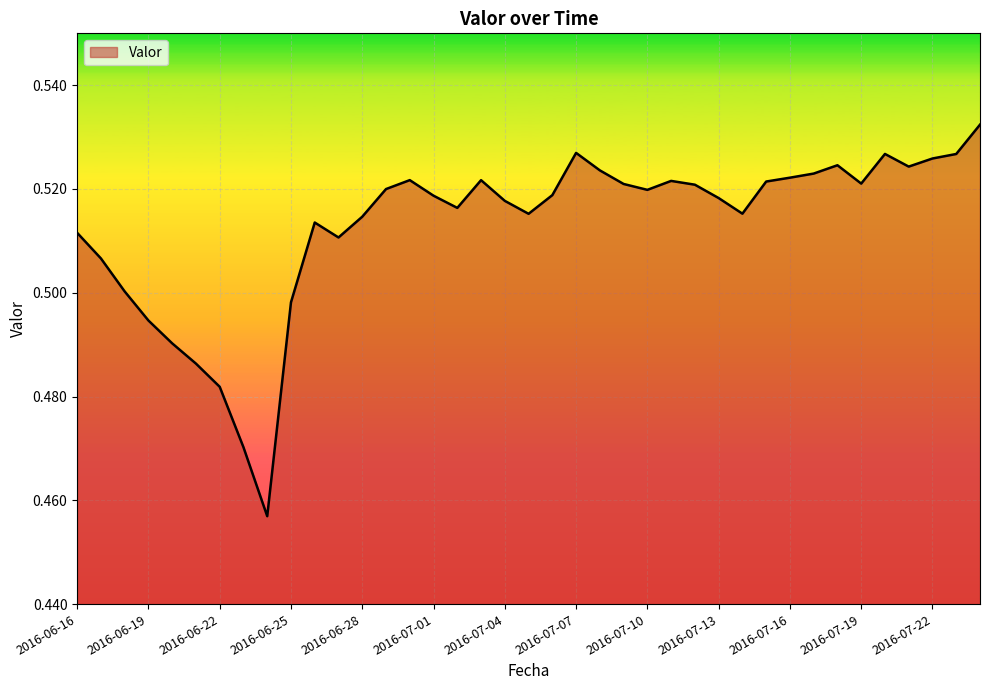

Rank the categories by value from highest to lowest.

2016-07-24, 2016-07-07, 2016-07-20, 2016-07-23, 2016-07-22, 2016-07-18, 2016-07-21, 2016-07-08, 2016-07-17, 2016-07-16, 2016-06-30, 2016-07-03, 2016-07-11, 2016-07-15, 2016-07-19, 2016-07-09, 2016-07-12, 2016-06-29, 2016-07-10, 2016-07-06, 2016-07-01, 2016-07-13, 2016-07-04, 2016-07-02, 2016-07-14, 2016-07-05, 2016-06-28, 2016-06-26, 2016-06-16, 2016-06-27, 2016-06-17, 2016-06-18, 2016-06-25, 2016-06-19, 2016-06-20, 2016-06-21, 2016-06-22, 2016-06-23, 2016-06-24